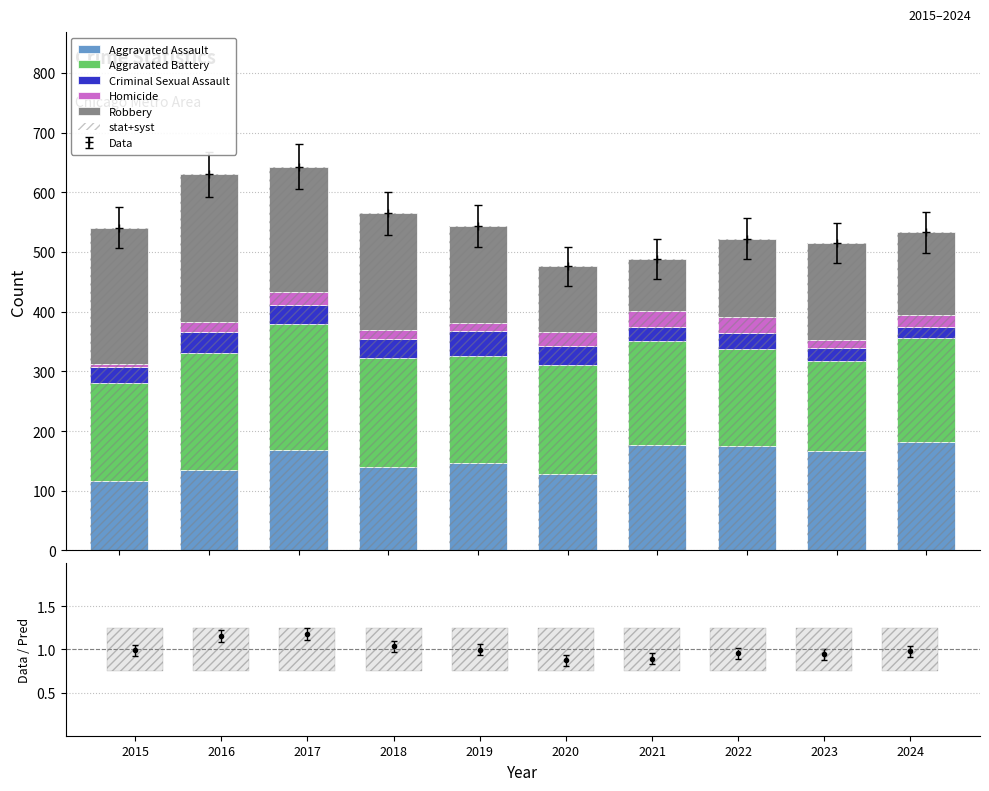

The value of Aggravated Battery at 2020 is 71. True or false?

False